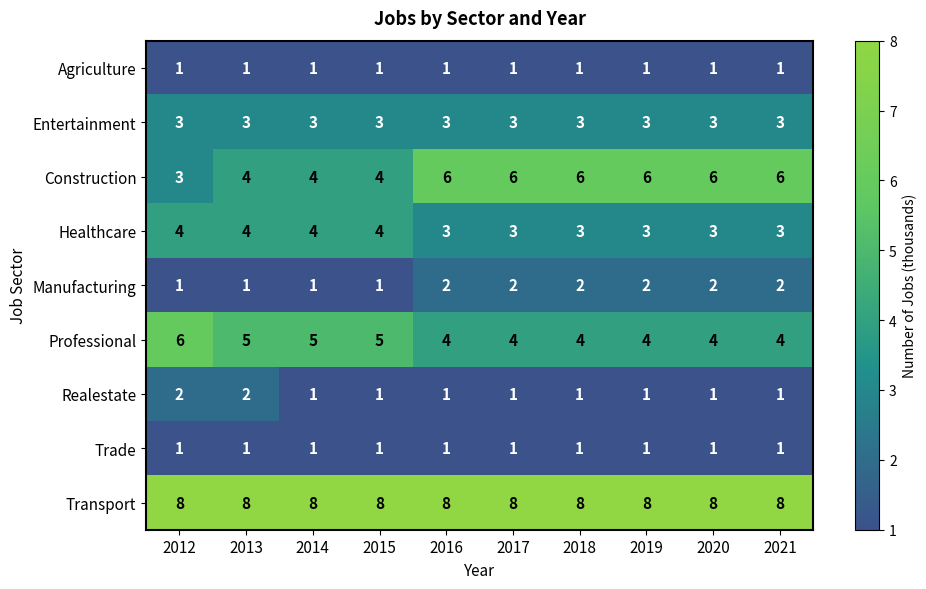

What is the maximum value shown in the chart?

8